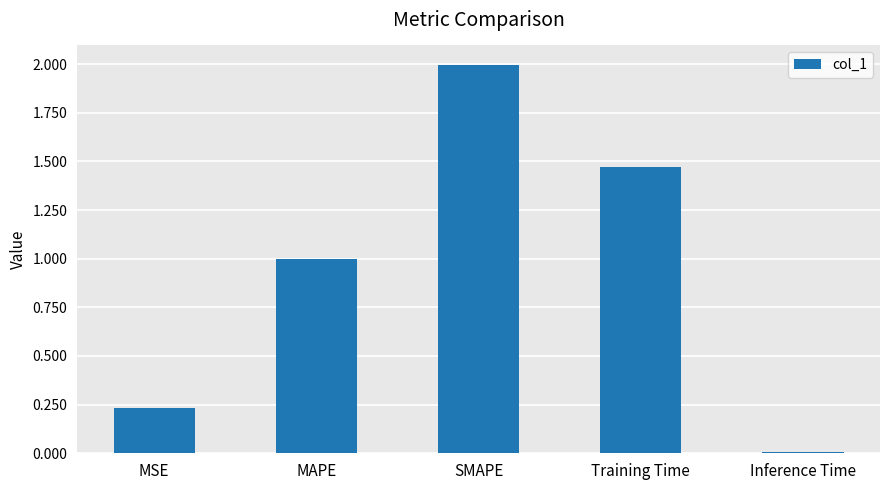

What position from the left is MSE?

1